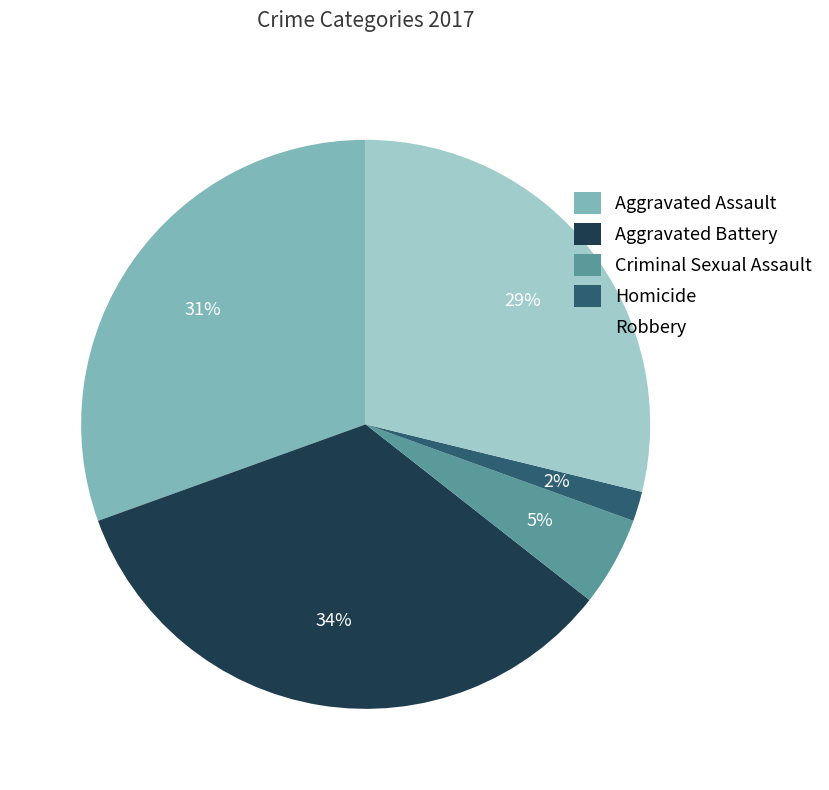

Do Homicide and Criminal Sexual Assault together represent more than half of the pie?

No